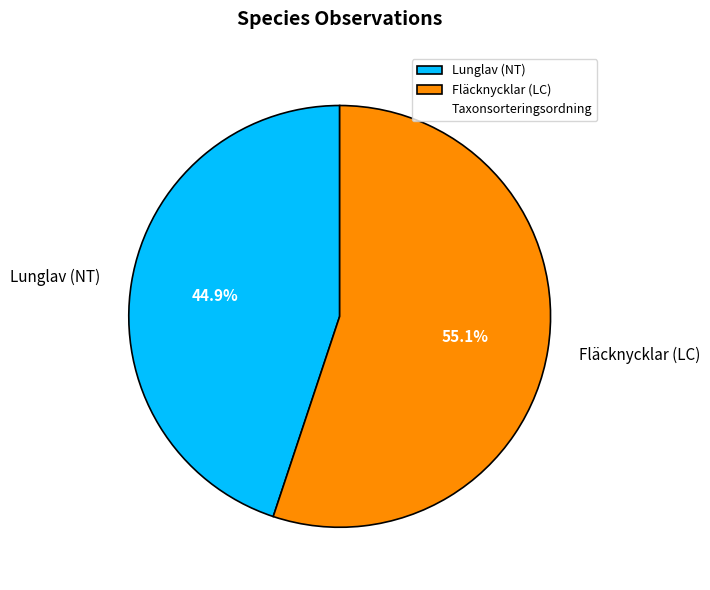

Between Lunglav (NT) and Fläcknycklar (LC), which is larger?

Fläcknycklar (LC)